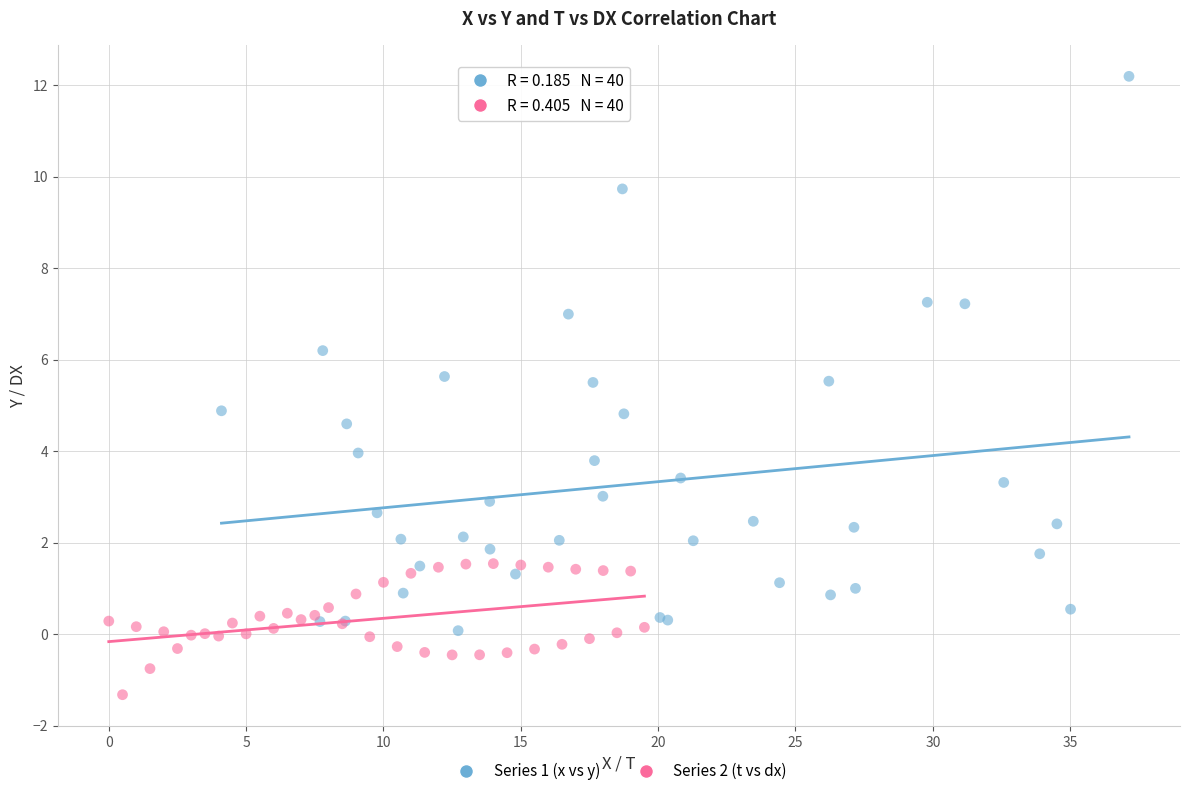

Which series contains the highest Y value?

Series 1 (x vs y)